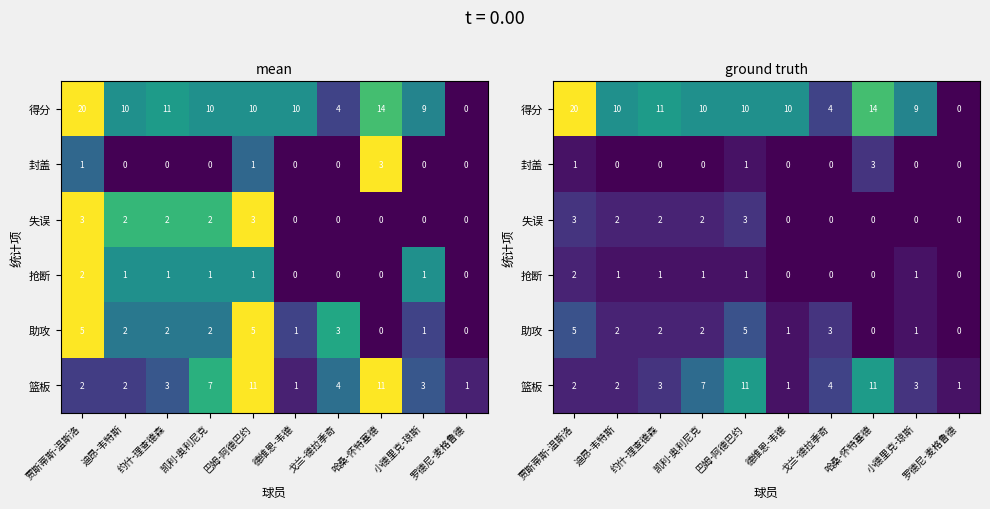

At how many categories does at least one series exceed 0?

10